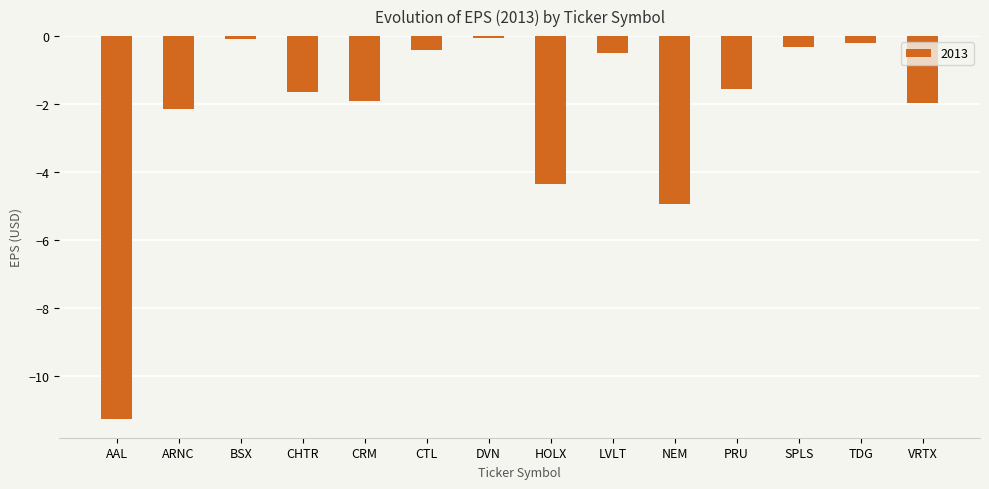

True or false: the data shows -1.9 at CRM.

True